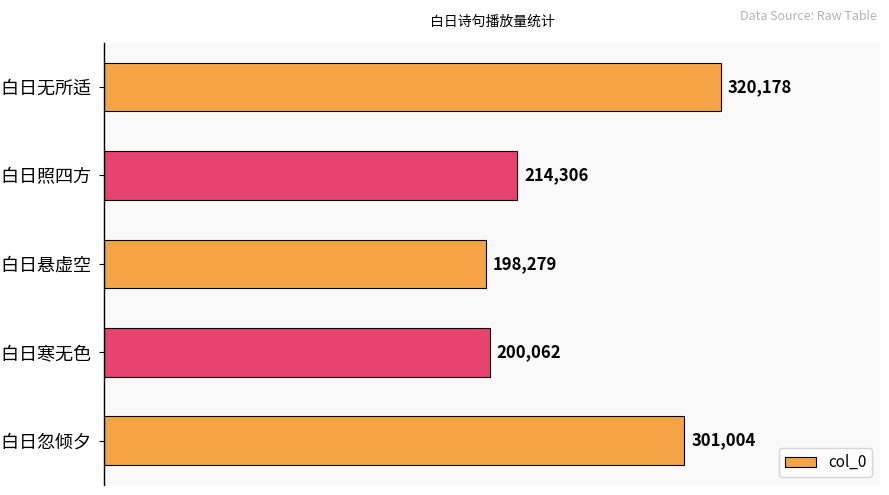

Reading bottom to top, transcribe all the data shown in this chart.

301004	200062	198279	214306	320178